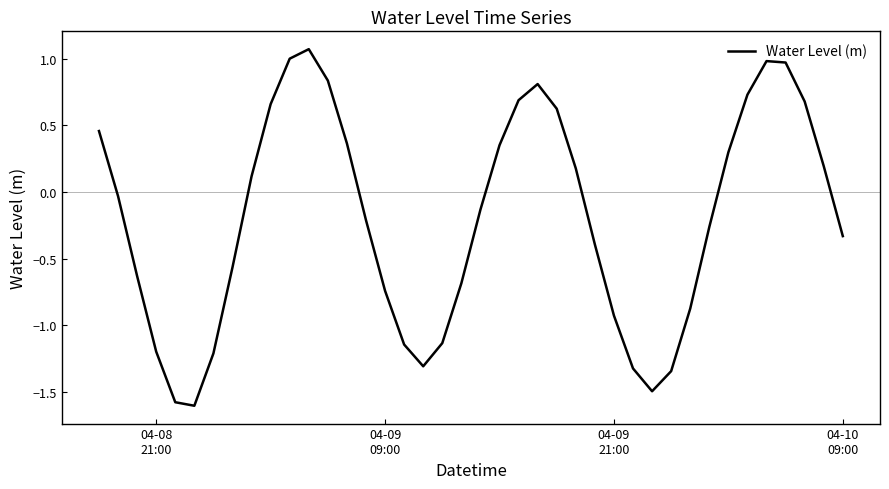

What is the difference between the maximum and minimum values?

2.7